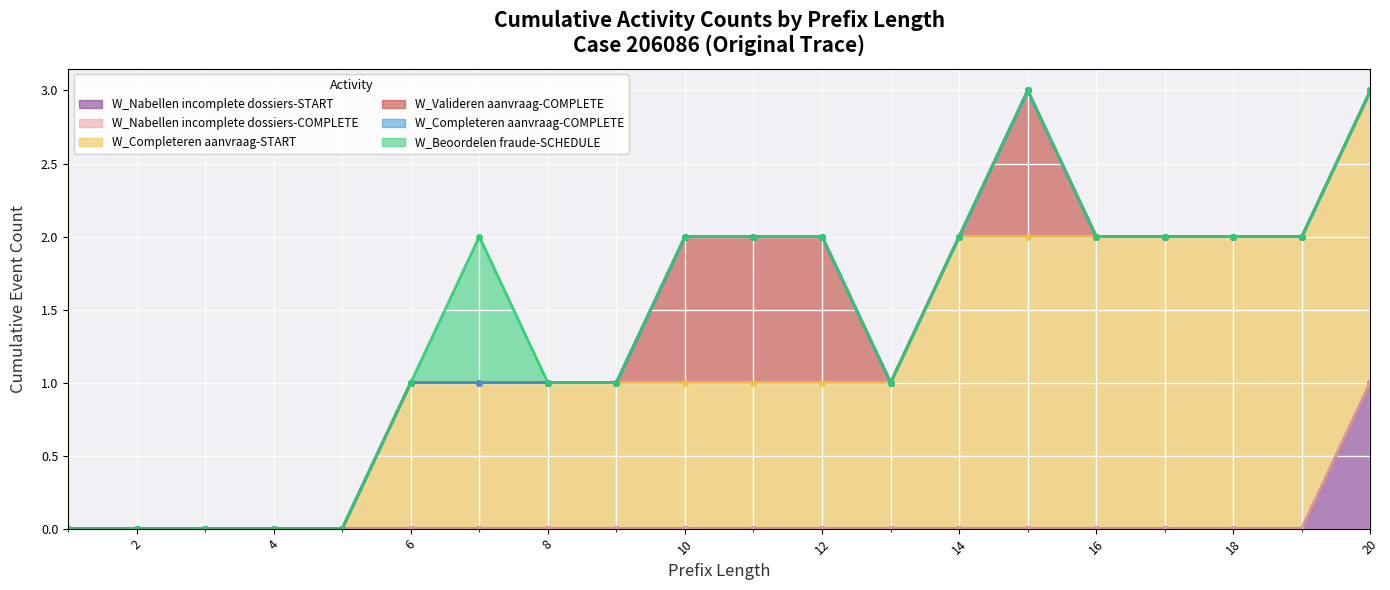

At 4, list the series in order from largest to smallest.

W_Nabellen incomplete dossiers-START, W_Nabellen incomplete dossiers-COMPLETE, W_Completeren aanvraag-START, W_Valideren aanvraag-COMPLETE, W_Completeren aanvraag-COMPLETE, W_Beoordelen fraude-SCHEDULE